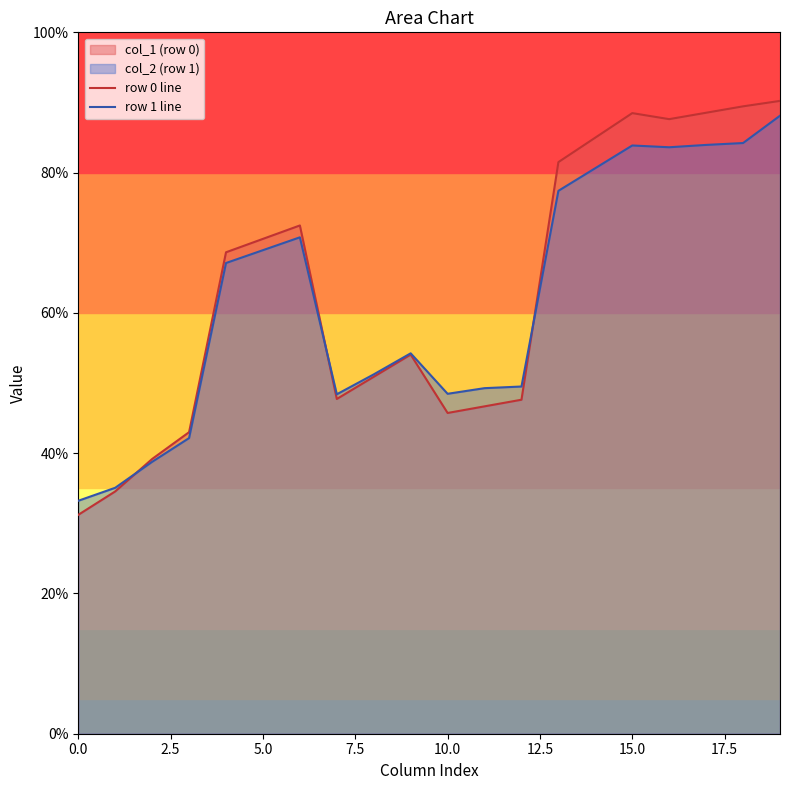

Read the row 1 line value at 5.0.

68.9